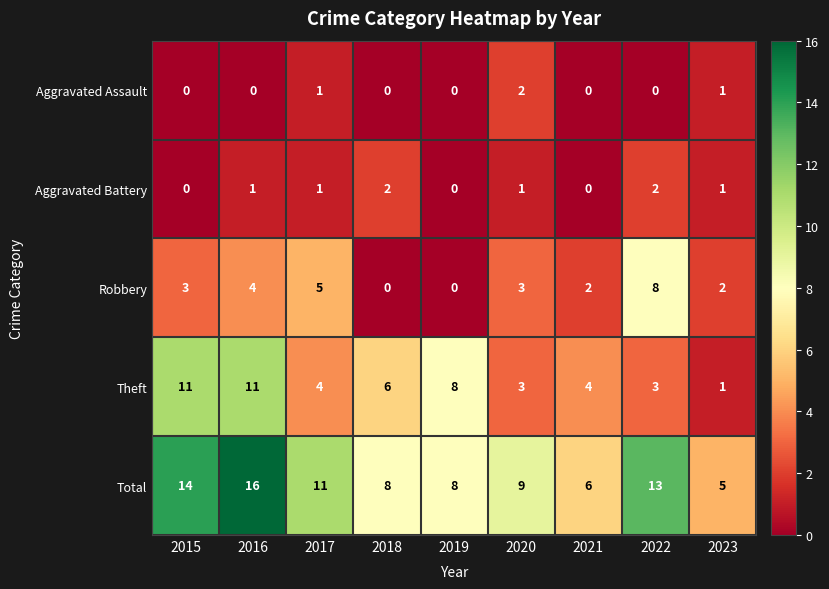

What is the total value across all series at 2019?

16